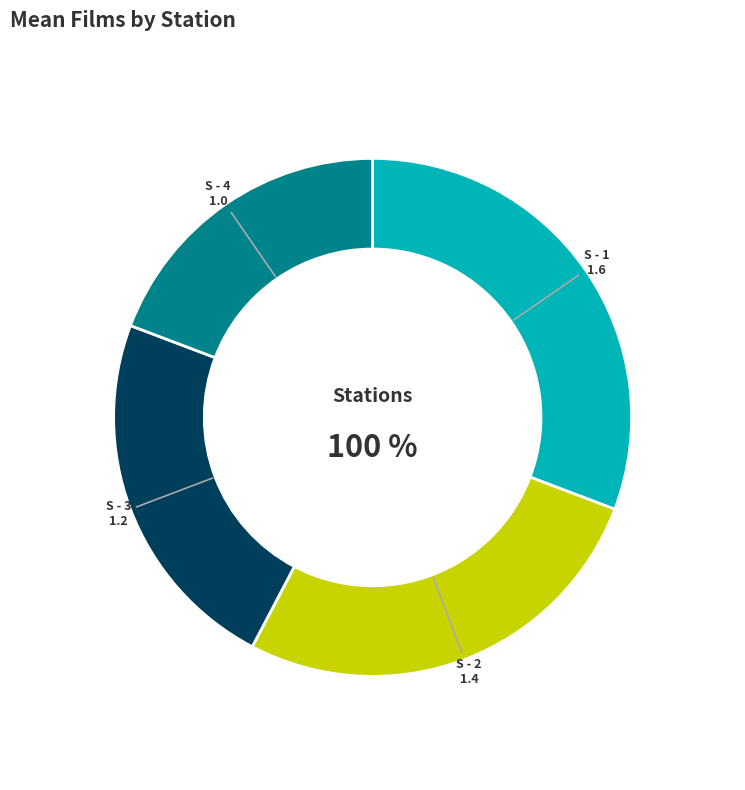

To the nearest percent, what portion does S - 3 represent?

23%